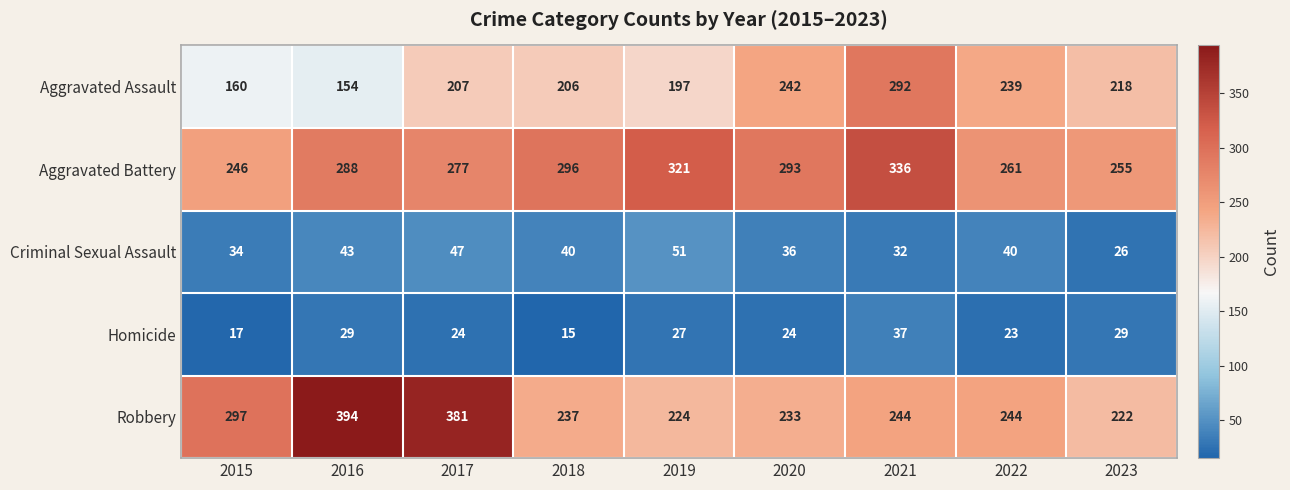

What is the difference between the highest and lowest values at 2019?

294